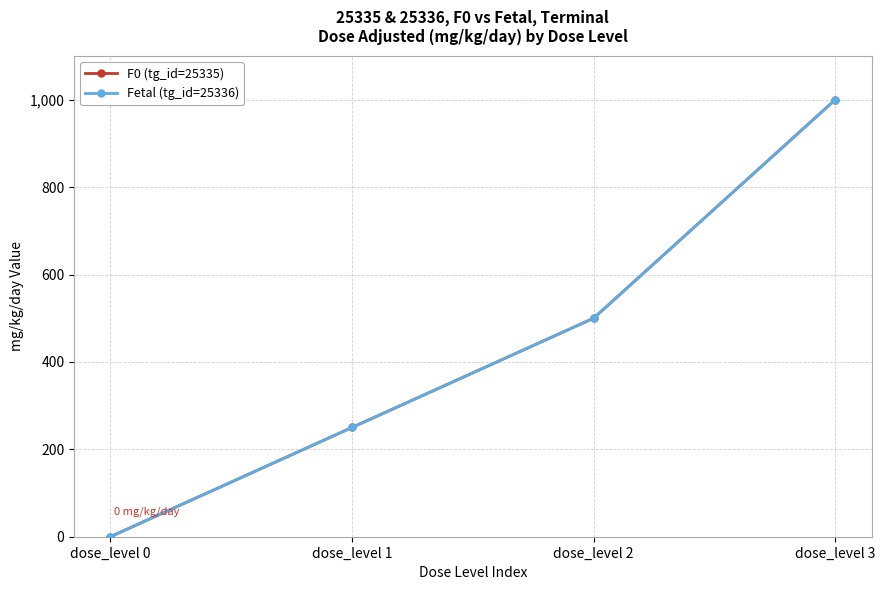

Is this an area chart (filled region under the line)?

No